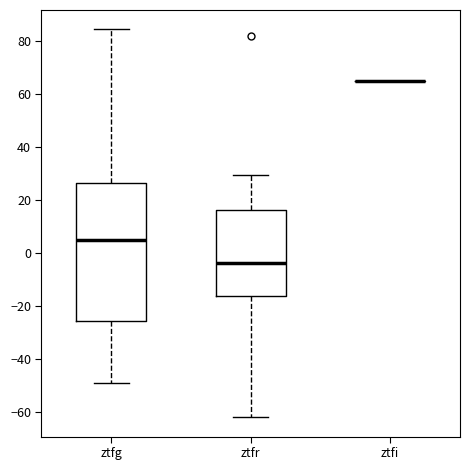

Reading left to right, transcribe this box plot: for each box, give where its median line is, the range the box spans, and where its two whiskers end, as read against the y-axis. The values are not printed on the chart, so give them approximately, as read against the axis.

ztfg: median 4, box -26 to 26, whiskers -50 to 84
ztfr: median -4, box -16 to 16, whiskers -62 to 30
ztfi: box collapsed to a line at 64, whiskers 64 to 64